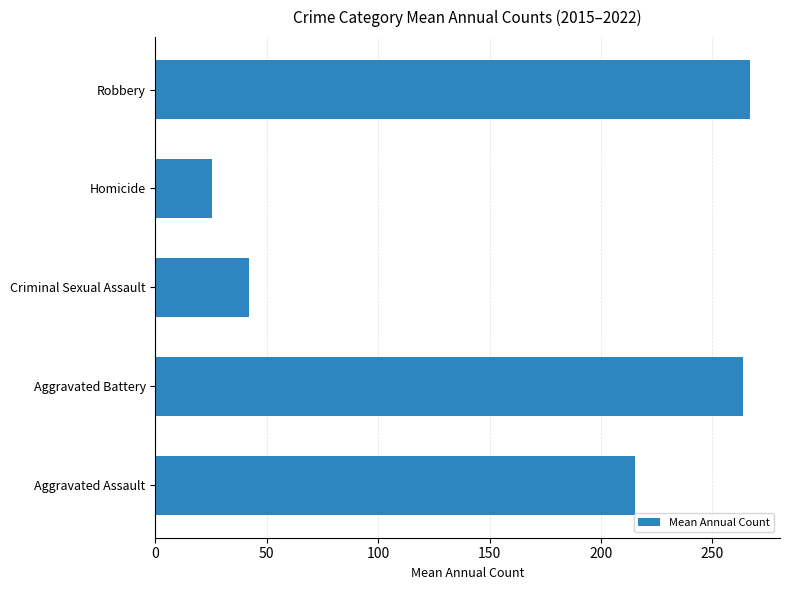

Which has a higher value, Aggravated Assault or Criminal Sexual Assault?

Aggravated Assault